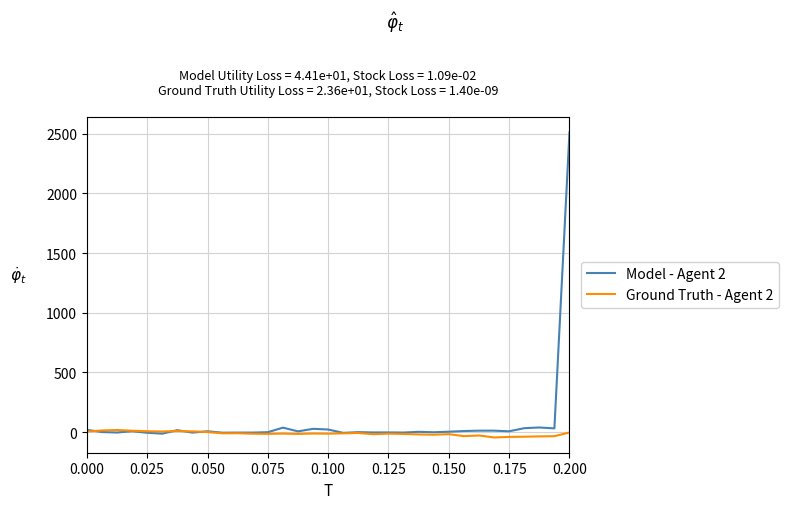

Which series has the largest range (max minus min)?

Model - Agent 2